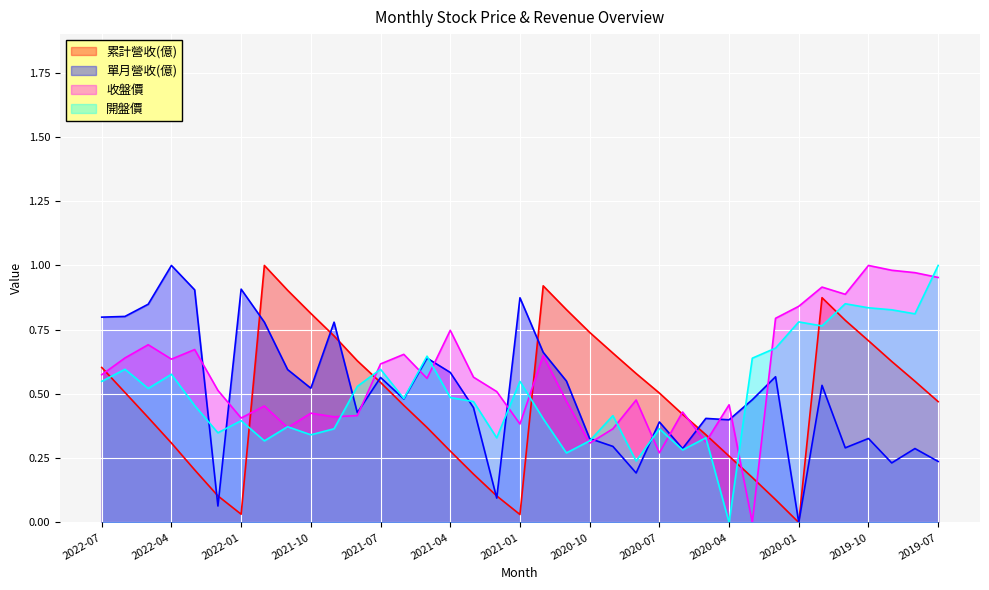

How many values in the 收盤價 series exceed 0?

36